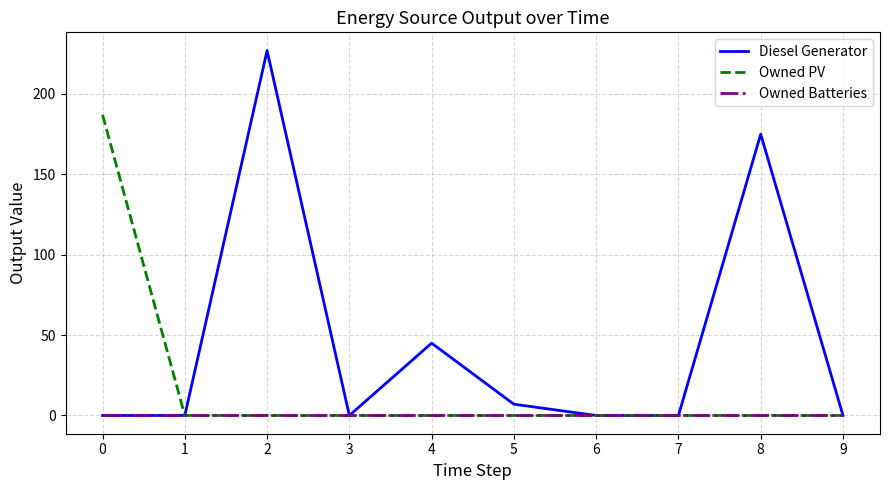

Is it true that Diesel Generator equals 0 at 6?

True